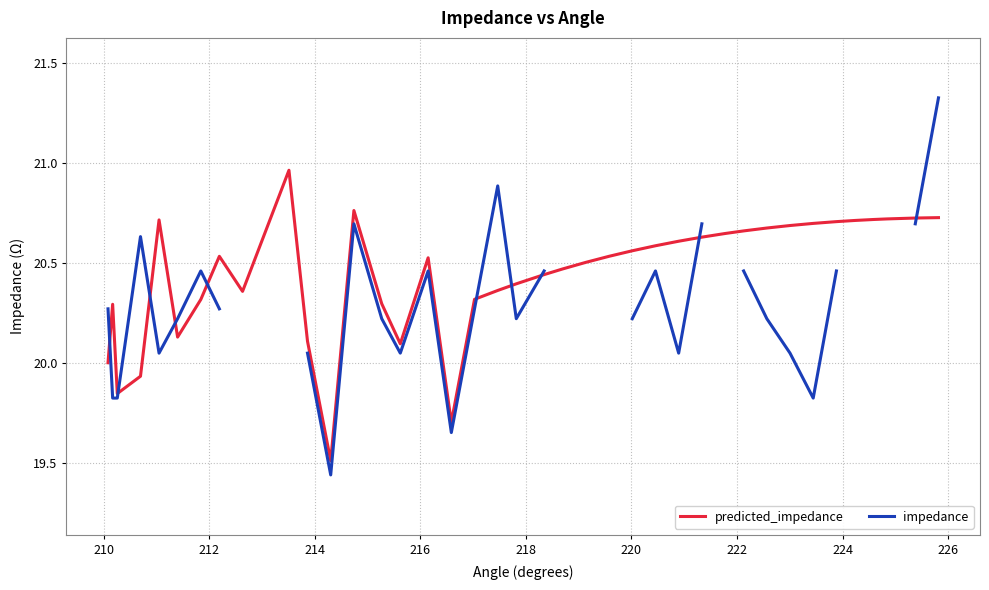

How many categories are shown in the chart?

39